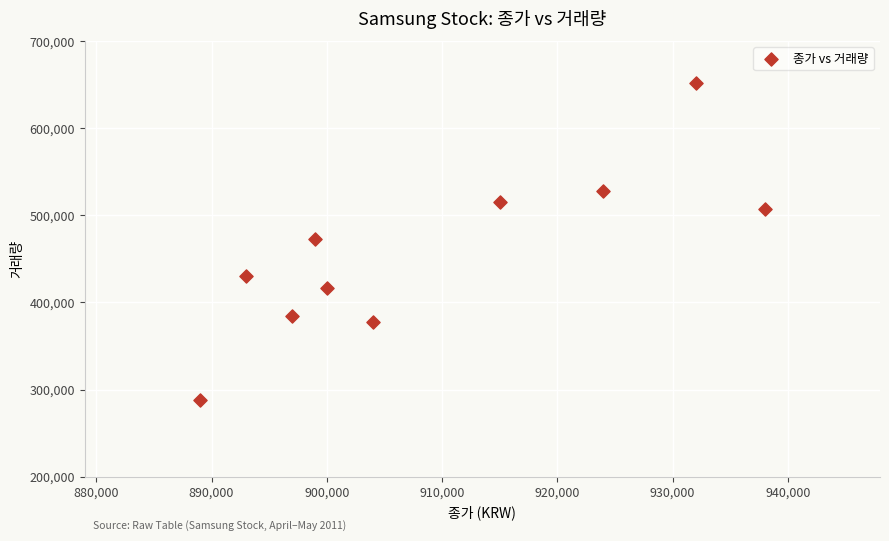

What is the average X value?

909100